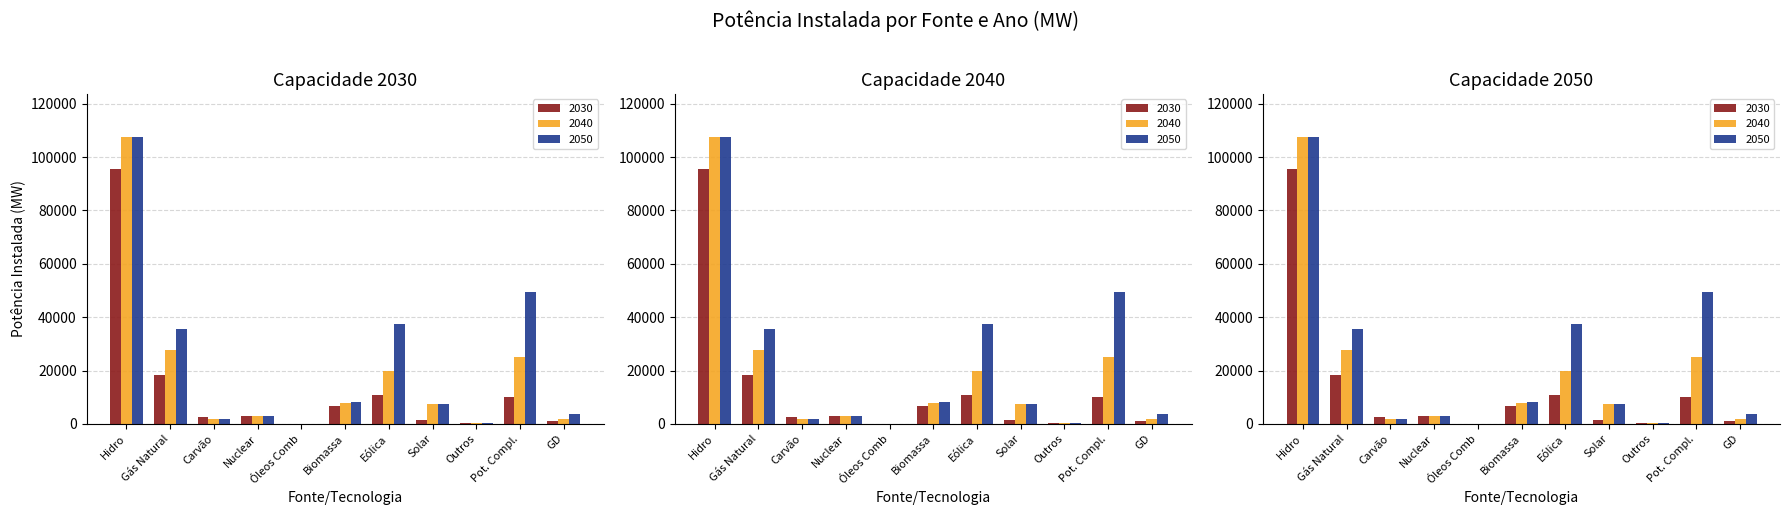

At which label does 2050 first exceed 7517?

Hidro